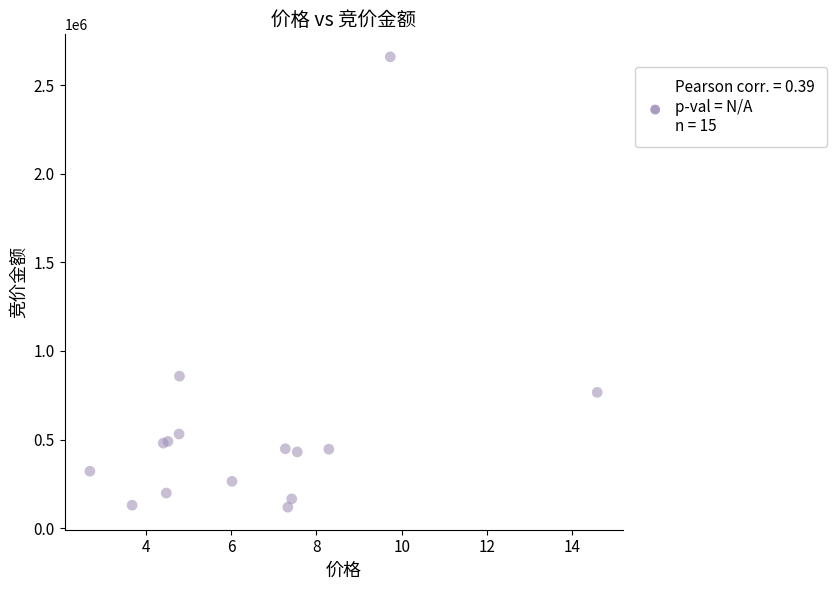

What Y value in the scatter plot is closest to 1389310?

857820